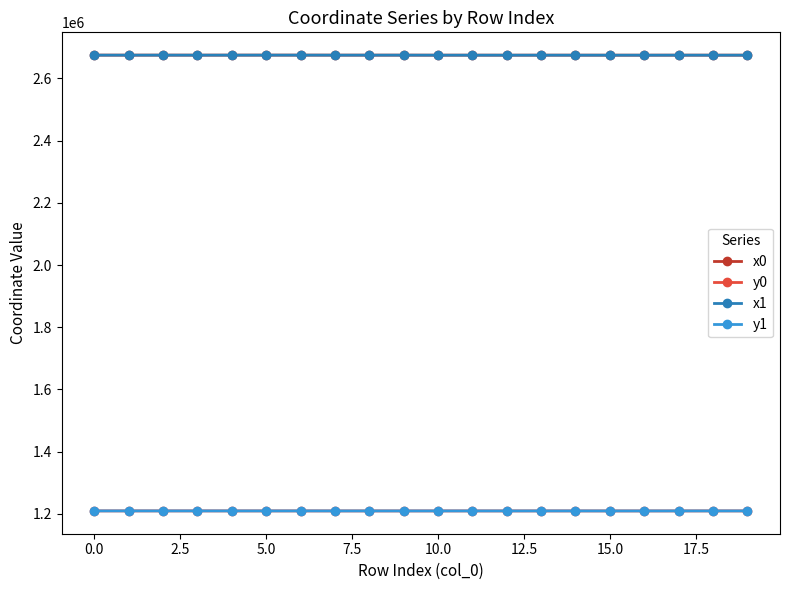

True or false: x0 and y1 intersect in this chart.

False